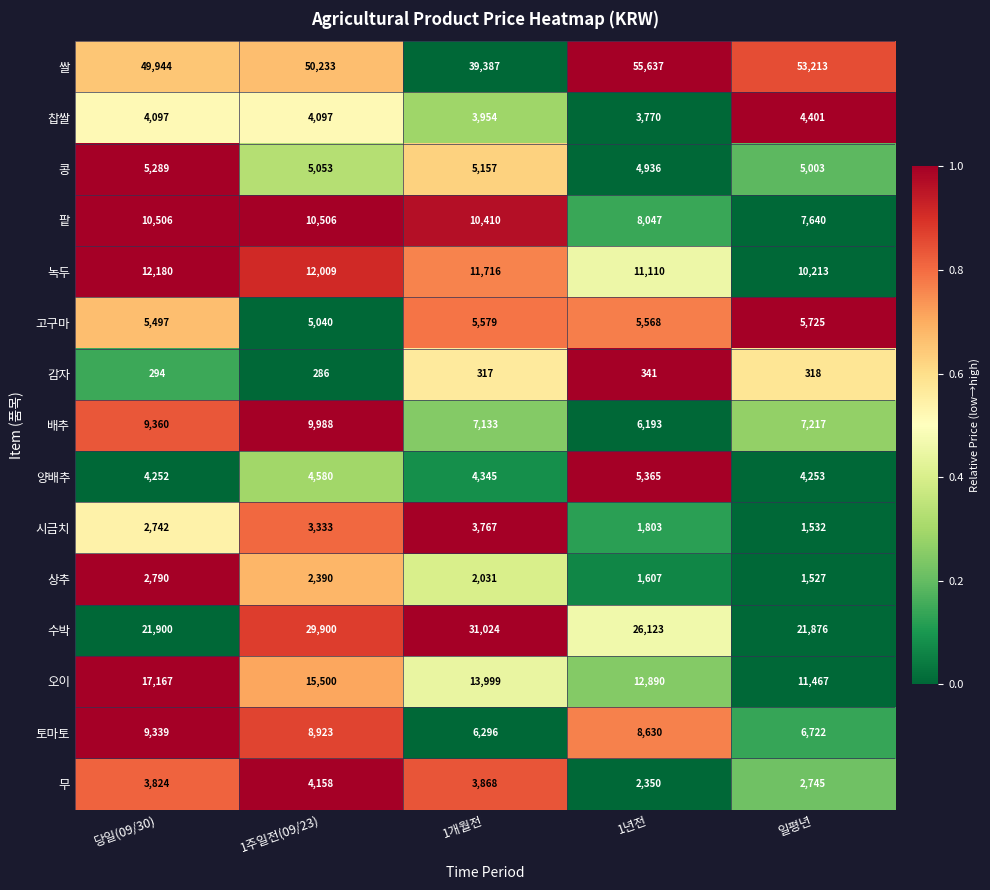

The value of 수박 at 1개월전 is 43849. True or false?

False